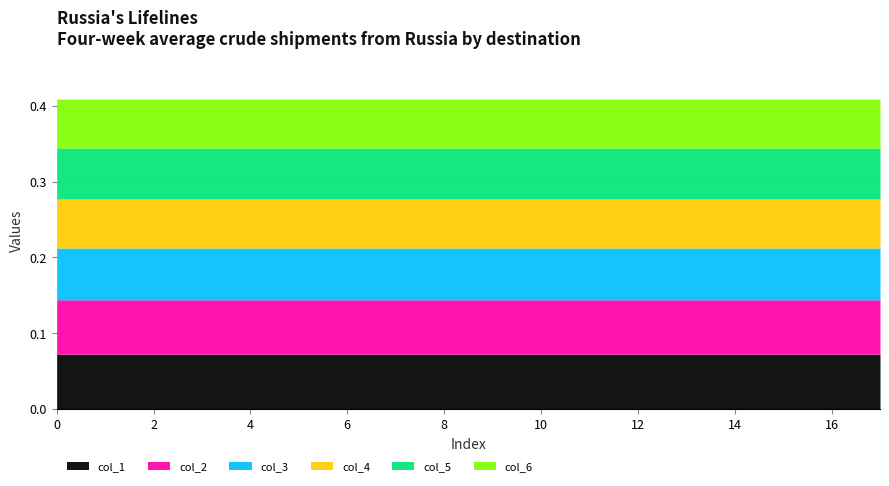

List the series in order of their peak value, lowest first.

col_6, col_4, col_5, col_3, col_2, col_1